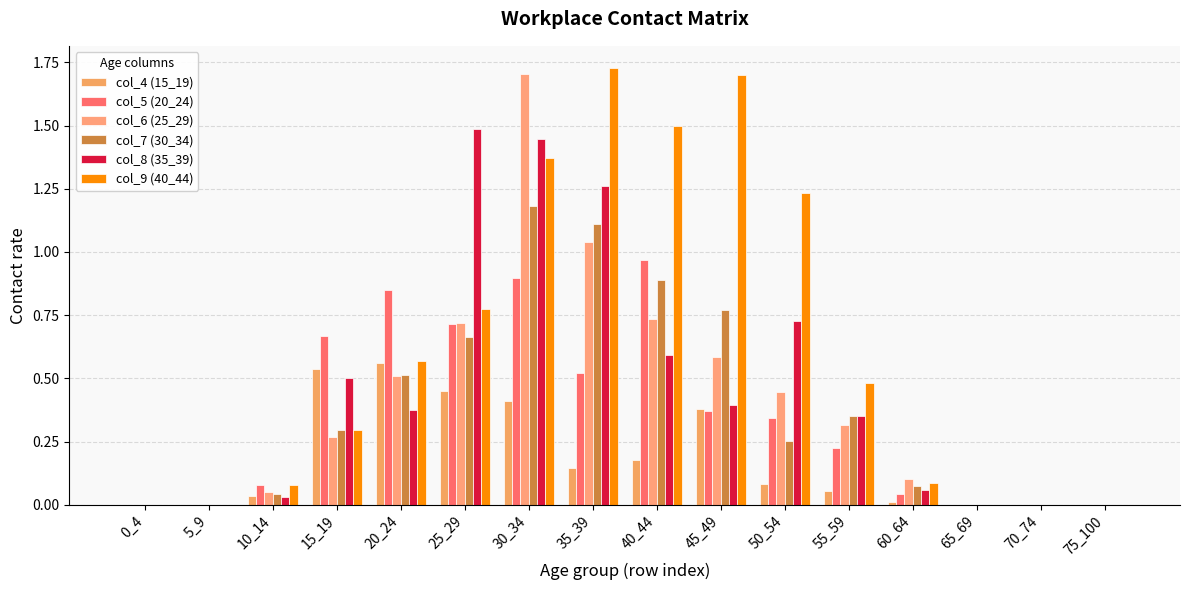

Reading left to right, extract all data points from this chart.

col_4 (15_19): 0.0	0.0	0.0	0.5	0.6	0.4	0.4	0.1	0.2	0.4	0.1	0.1	0.0	0.0	0.0	0.0
col_5 (20_24): 0.0	0.0	0.1	0.7	0.8	0.7	0.9	0.5	1.0	0.4	0.3	0.2	0.0	0.0	0.0	0.0
col_6 (25_29): 0.0	0.0	0.0	0.3	0.5	0.7	1.7	1.0	0.7	0.6	0.4	0.3	0.1	0.0	0.0	0.0
col_7 (30_34): 0.0	0.0	0.0	0.3	0.5	0.7	1.2	1.1	0.9	0.8	0.3	0.4	0.1	0.0	0.0	0.0
col_8 (35_39): 0.0	0.0	0.0	0.5	0.4	1.5	1.4	1.3	0.6	0.4	0.7	0.3	0.1	0.0	0.0	0.0
col_9 (40_44): 0.0	0.0	0.1	0.3	0.6	0.8	1.4	1.7	1.5	1.7	1.2	0.5	0.1	0.0	0.0	0.0